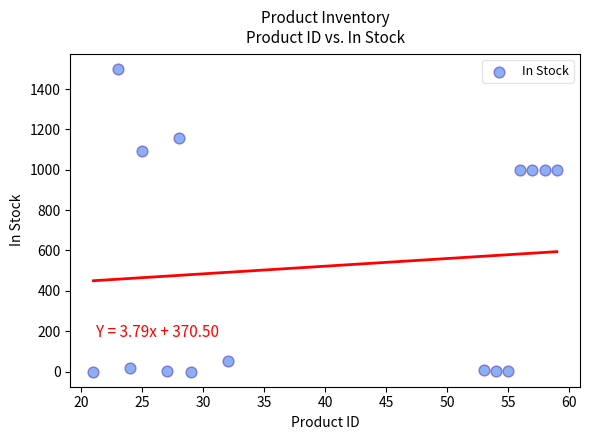

What is the range of Y values (max minus min)?

1500